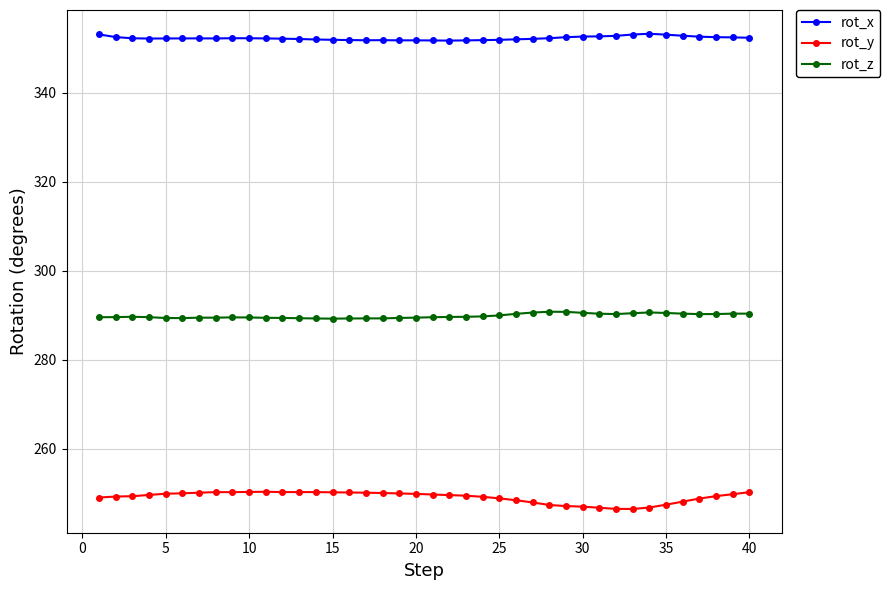

Which series has the largest total across all categories?

rot_x